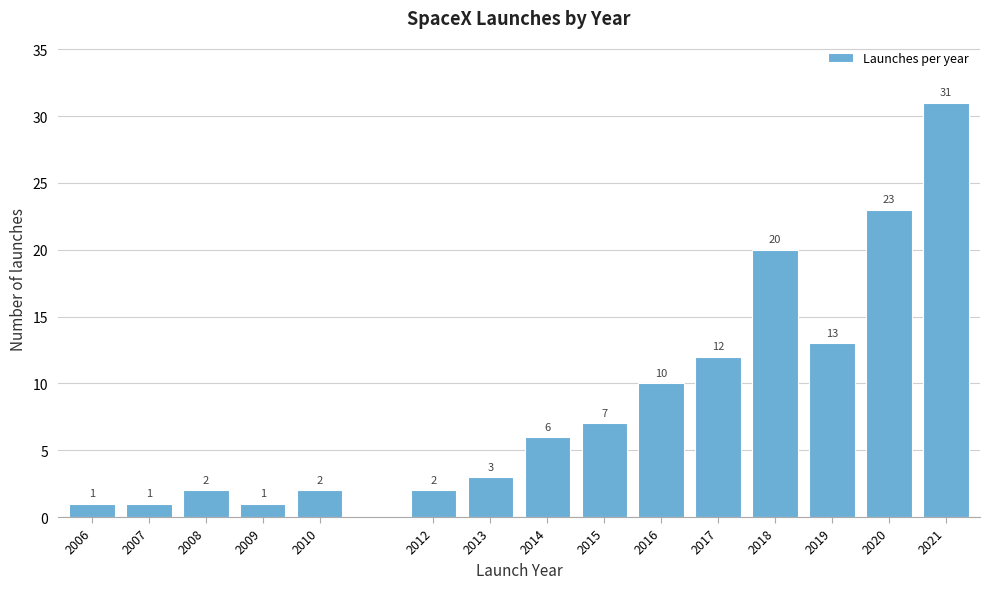

Reading left to right, what are all the values shown in this chart?

2006=1	2007=1	2008=2	2009=1	2010=2	2012=2	2013=3	2014=6	2015=7	2016=10	2017=12	2018=20	2019=13	2020=23	2021=31